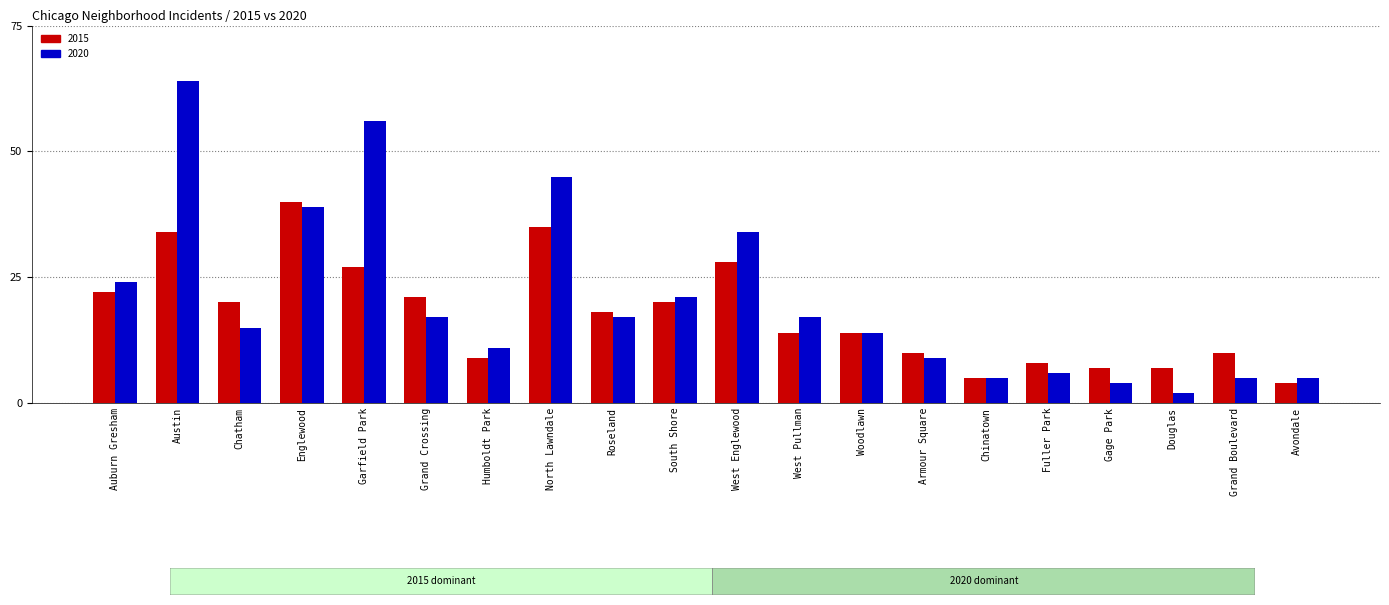

What is the greatest value displayed?

64